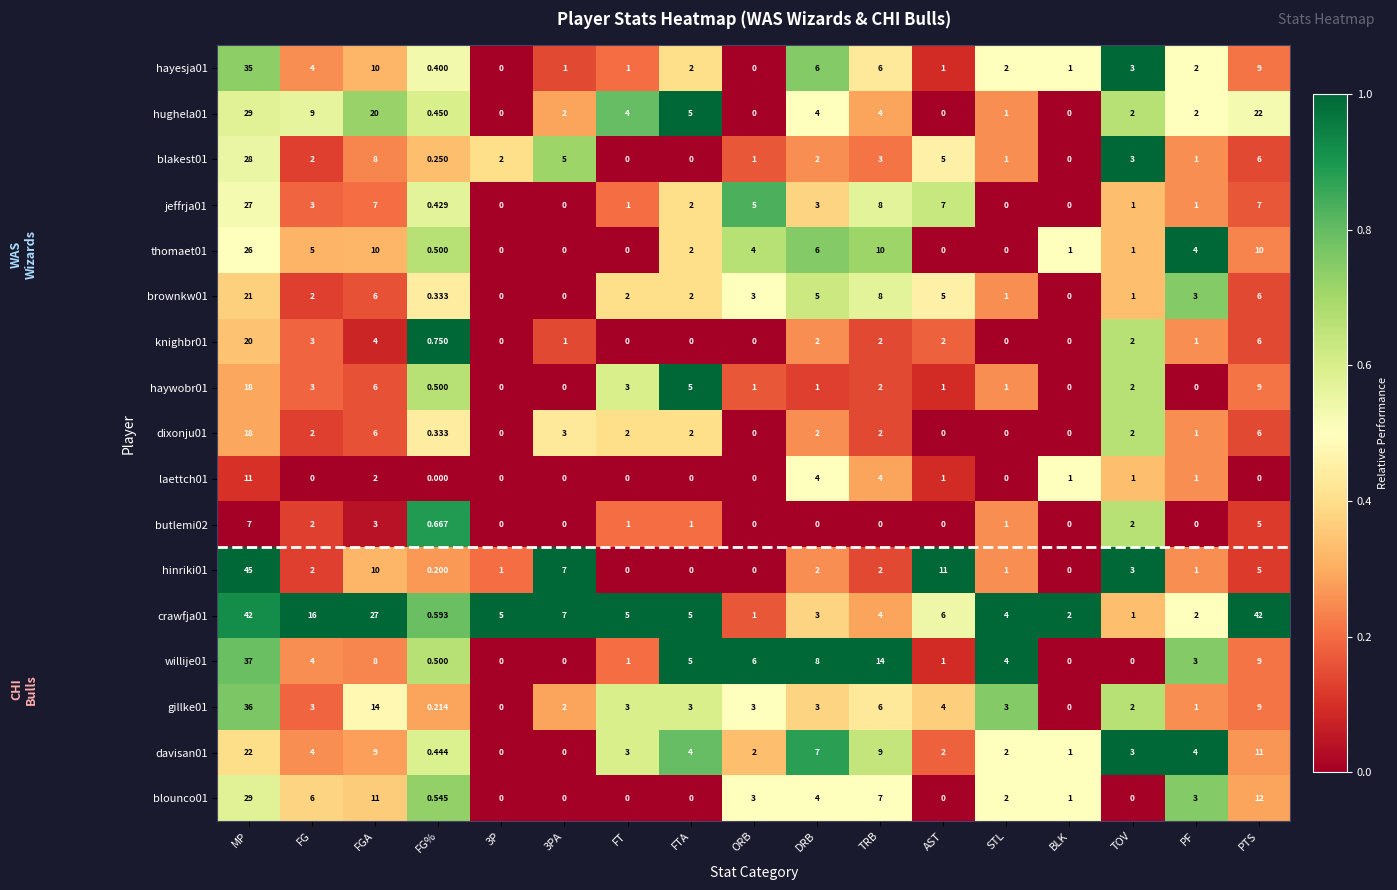

Is the value of gillke01 at 3PA greater than the value of hughela01 at 3P?

Yes